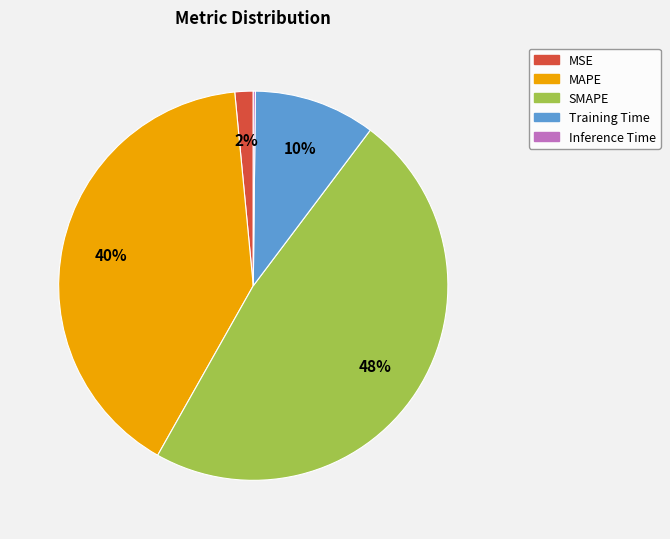

Is it true that SMAPE is 48% of the pie?

True